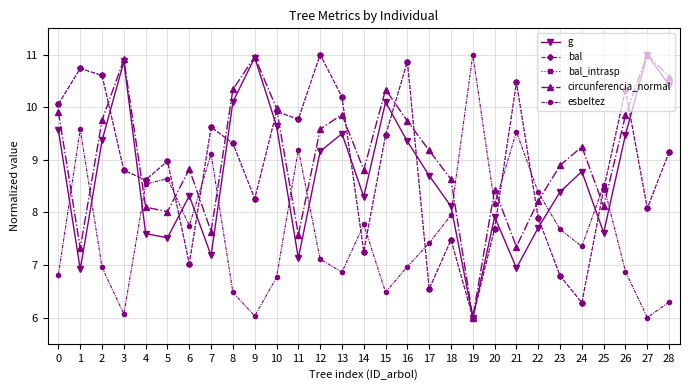

What is the average value of the g series?

8.7